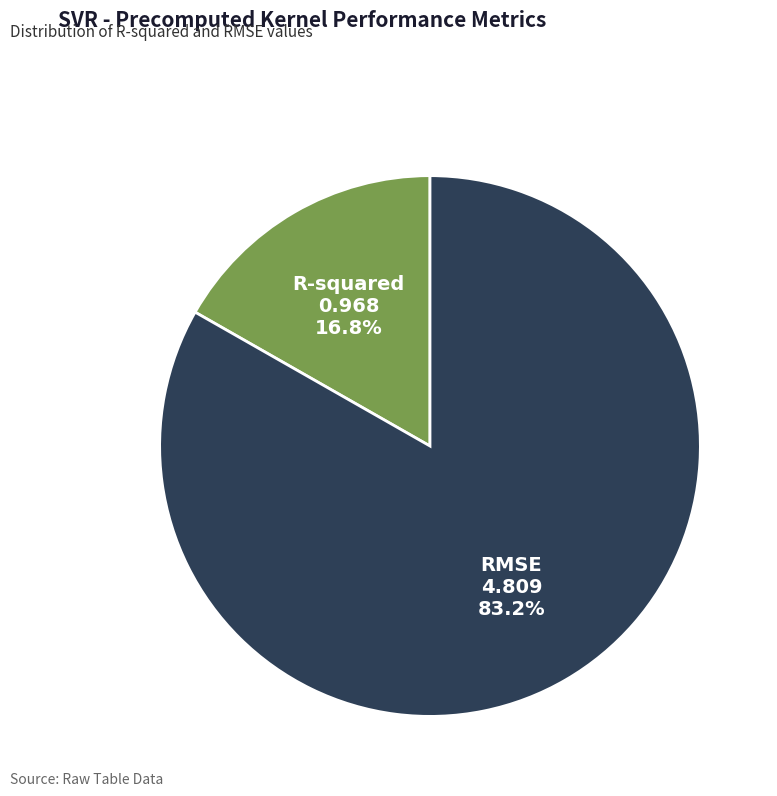

To the nearest percent, what is the average slice percentage?

50%